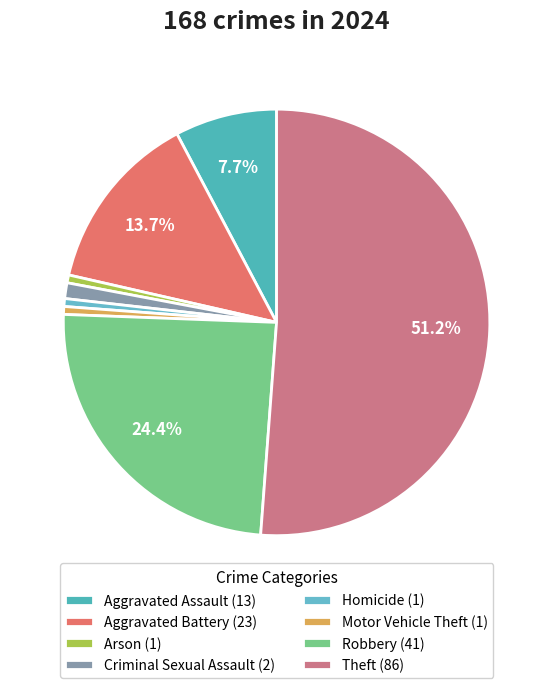

To the nearest percent, what portion does Theft represent?

51%